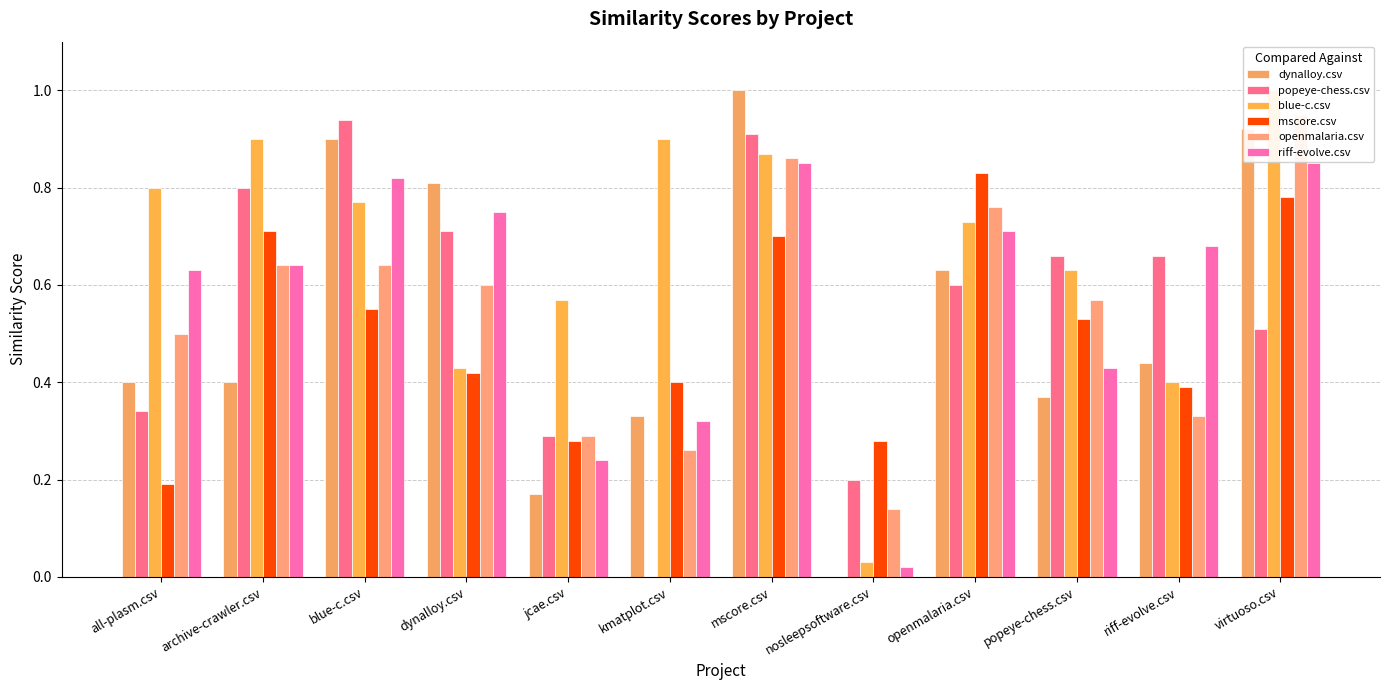

Does the chart contain stacked bars?

No